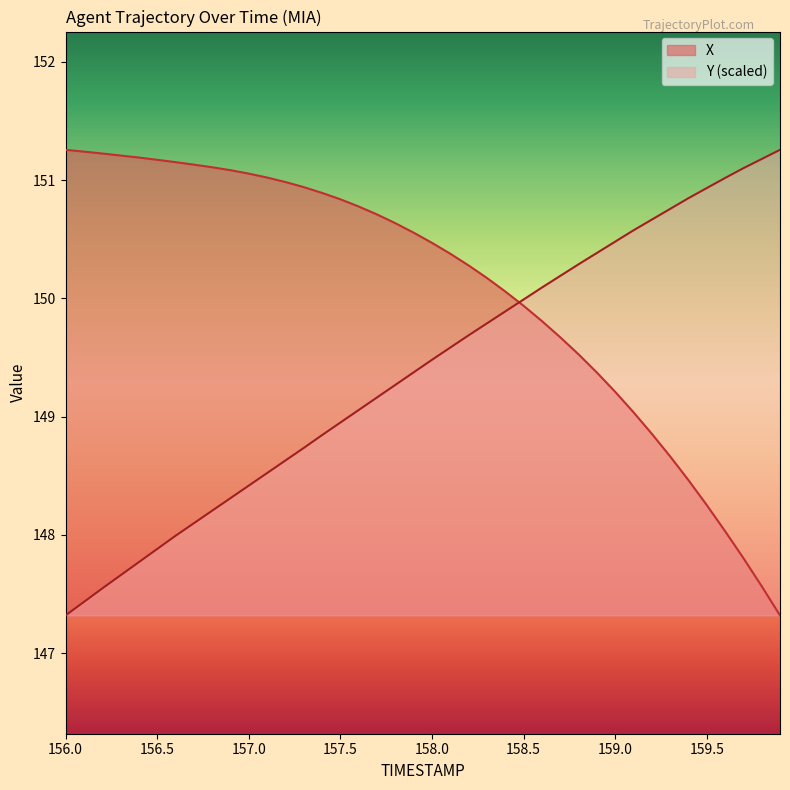

How many lines are shown in the chart?

2